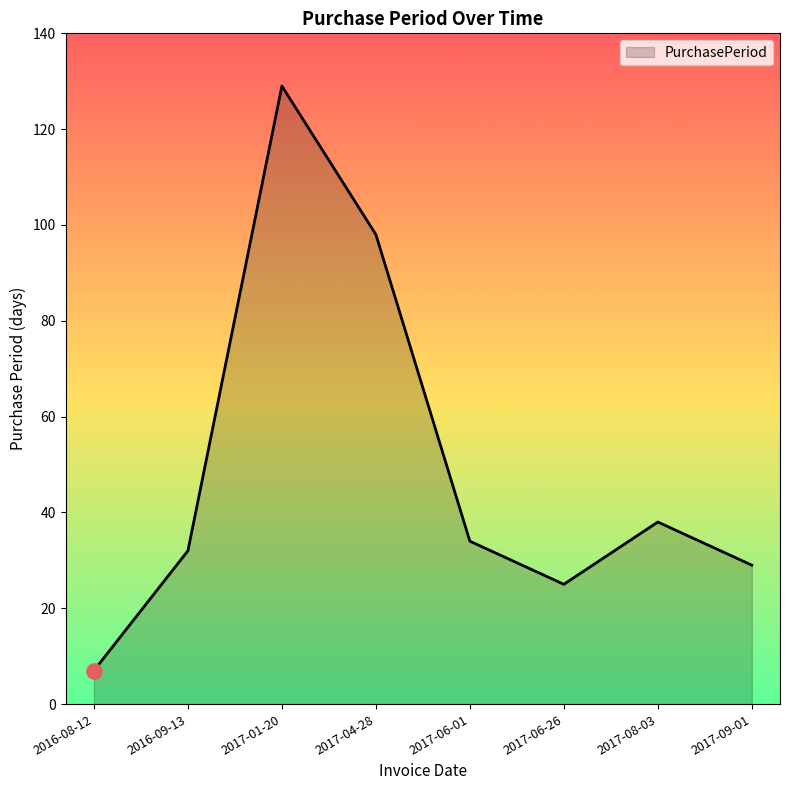

Approximately how many times larger is the value at 2016-09-13 compared to 2016-08-12?

4.6